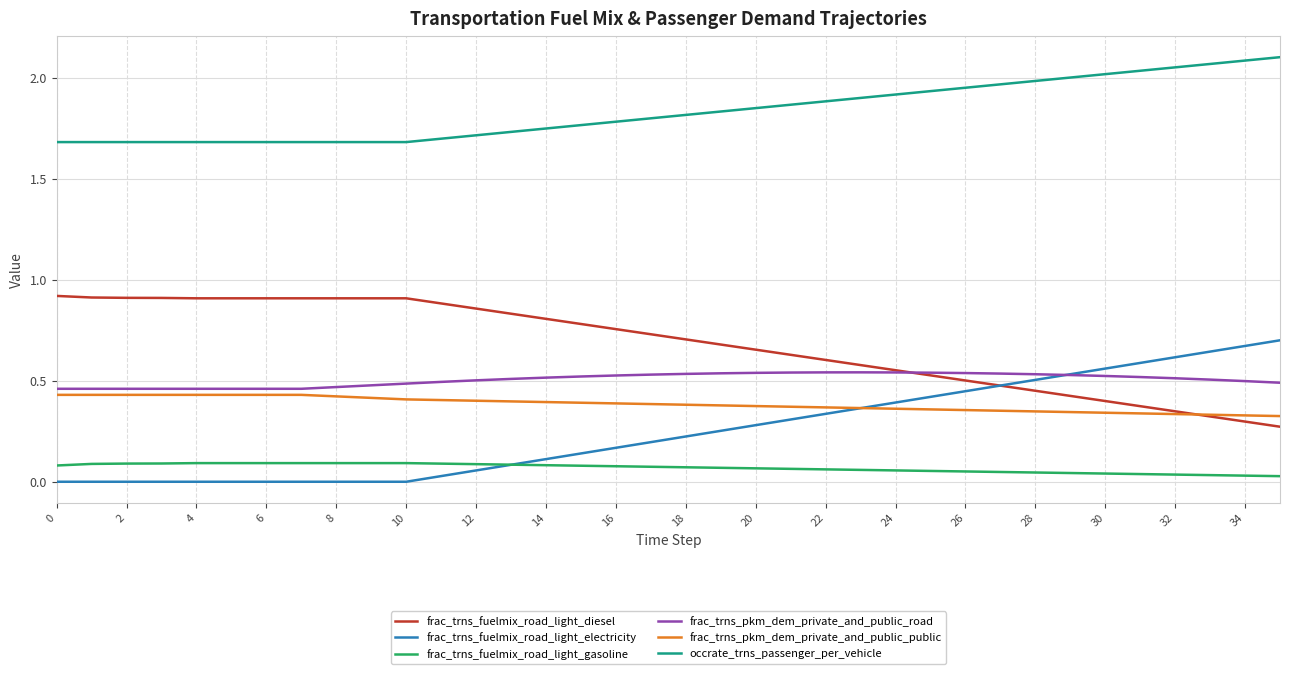

Which series has the largest total across all categories?

occrate_trns_passenger_per_vehicle